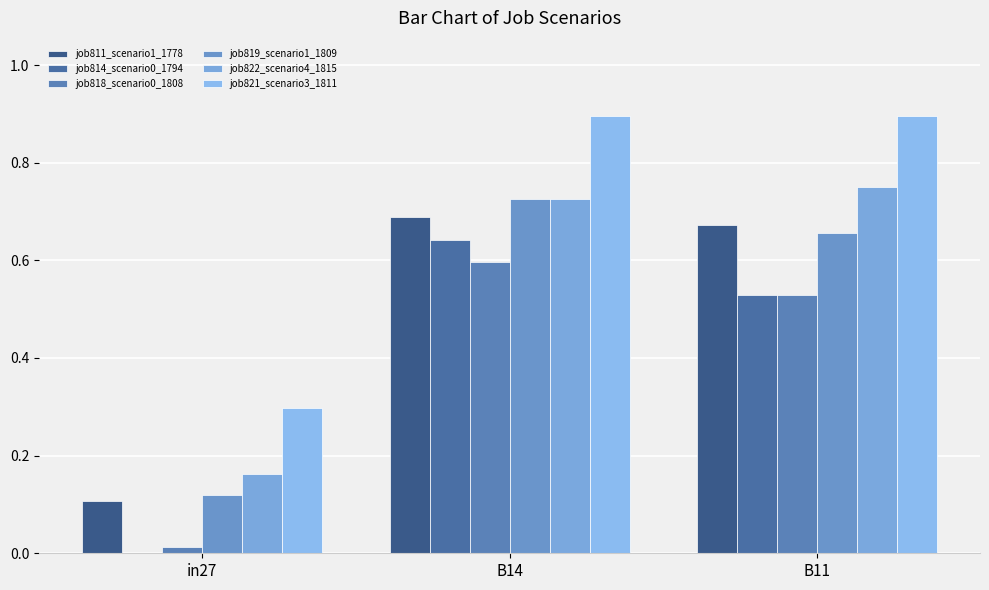

Which has a higher value, B14 or B11?

B14